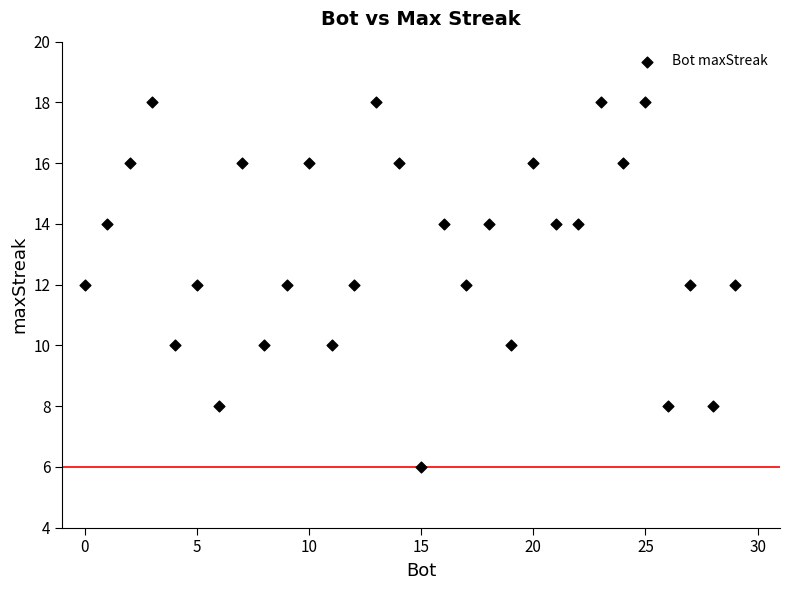

What is the range of X values (max minus min)?

29